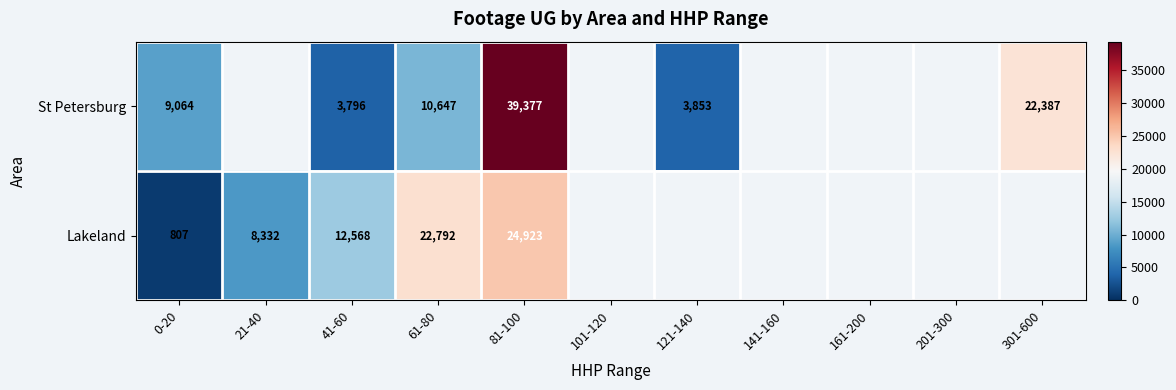

How many categories are shown in the chart?

11